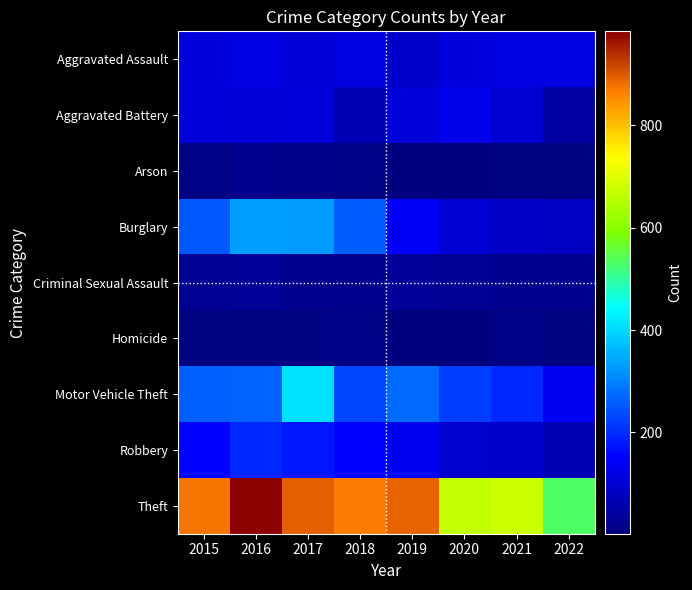

At which category is the sum across all series the highest?

2017